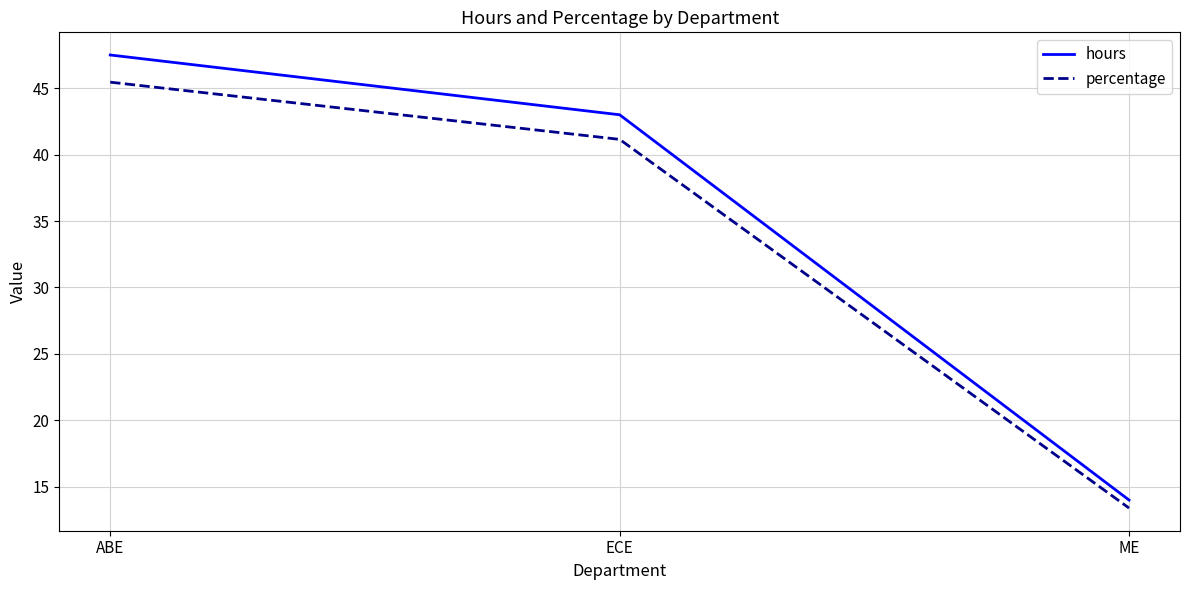

Reading left to right, transcribe all the data shown in this chart.

hours: 47.5	43.0	14.0
percentage: 45.5	41.1	13.4